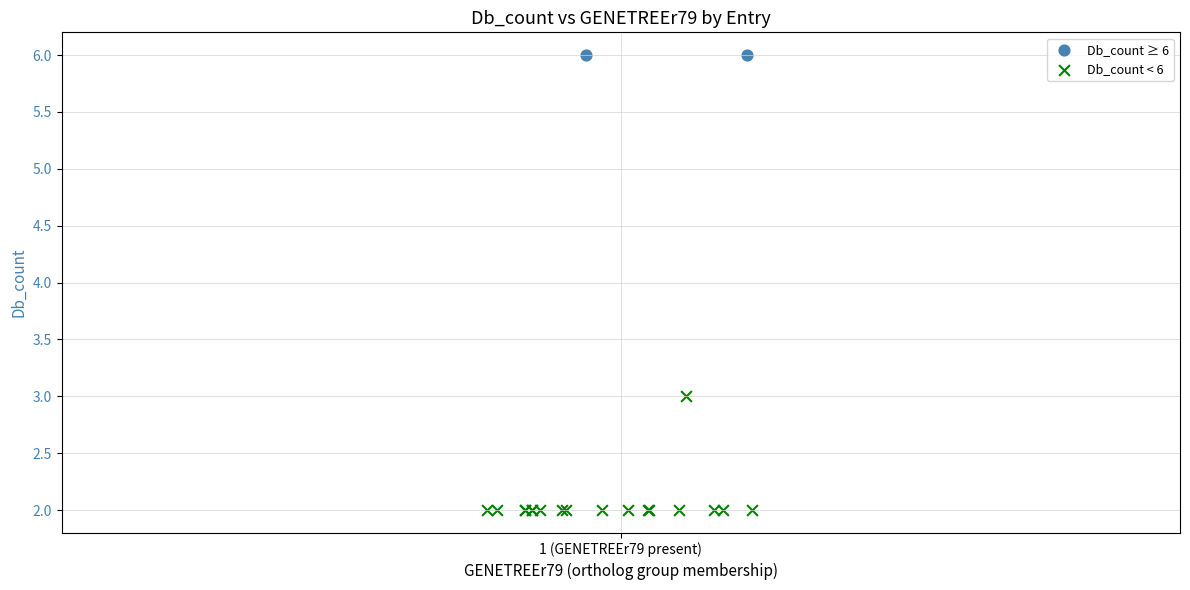

What are all the series names shown in the legend?

Db_count ≥ 6, Db_count < 6